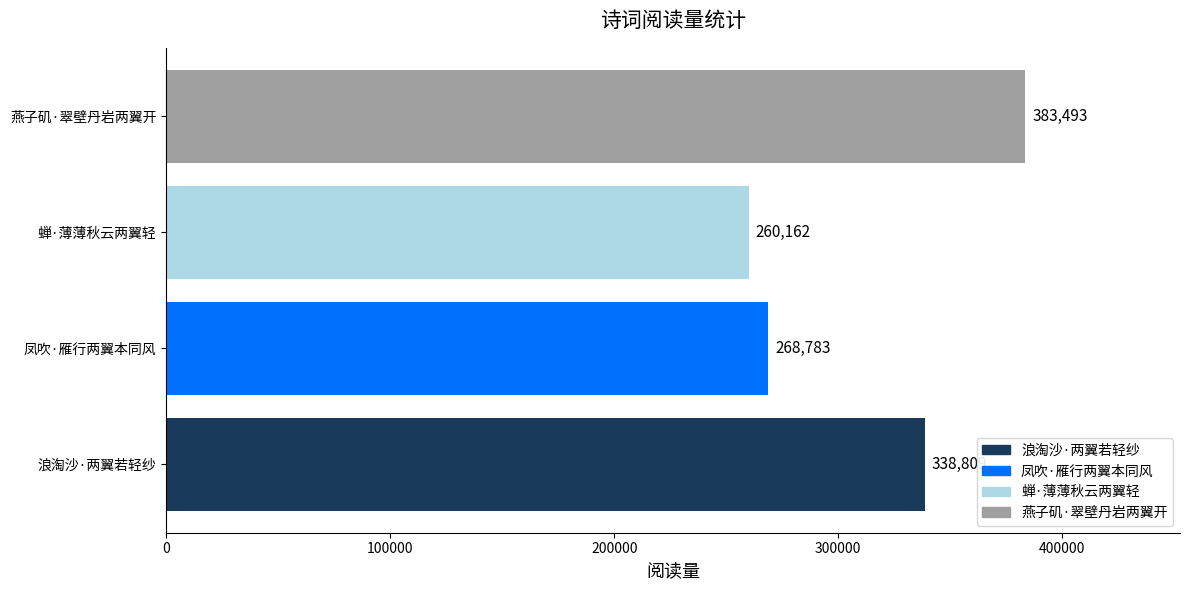

What is the change in value from 浪淘沙·两翼若轻纱 to 凤吹·雁行两翼本同风?

-70026